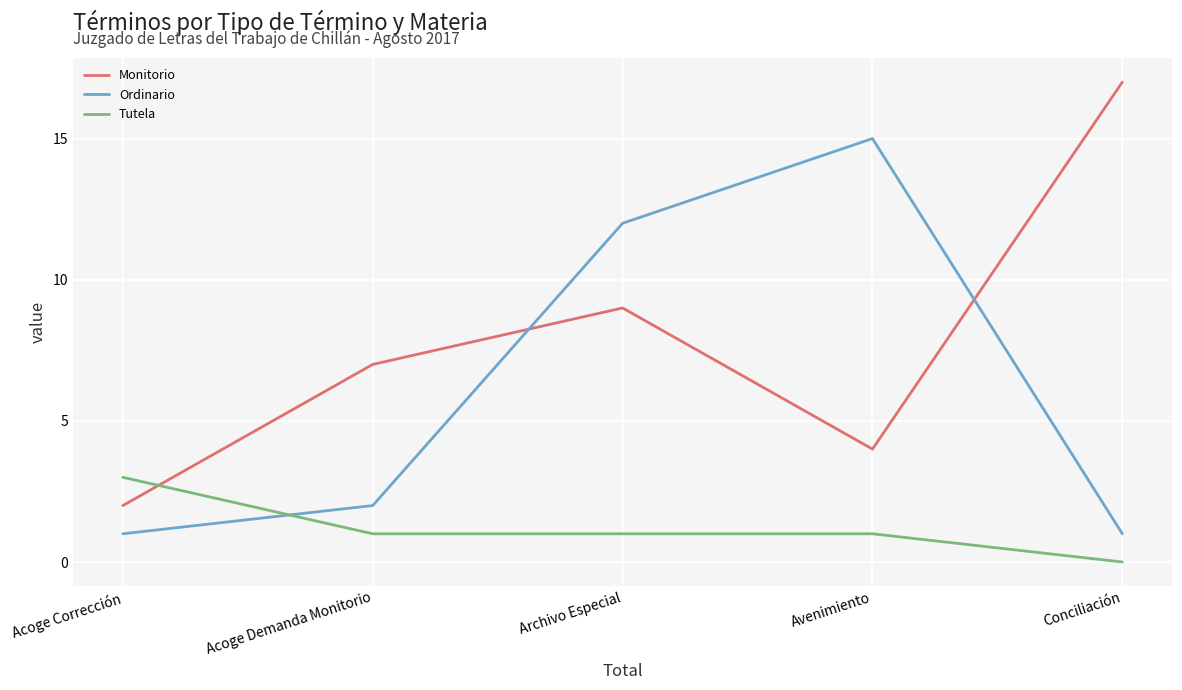

Which category has the highest value in the Ordinario series?

Avenimiento